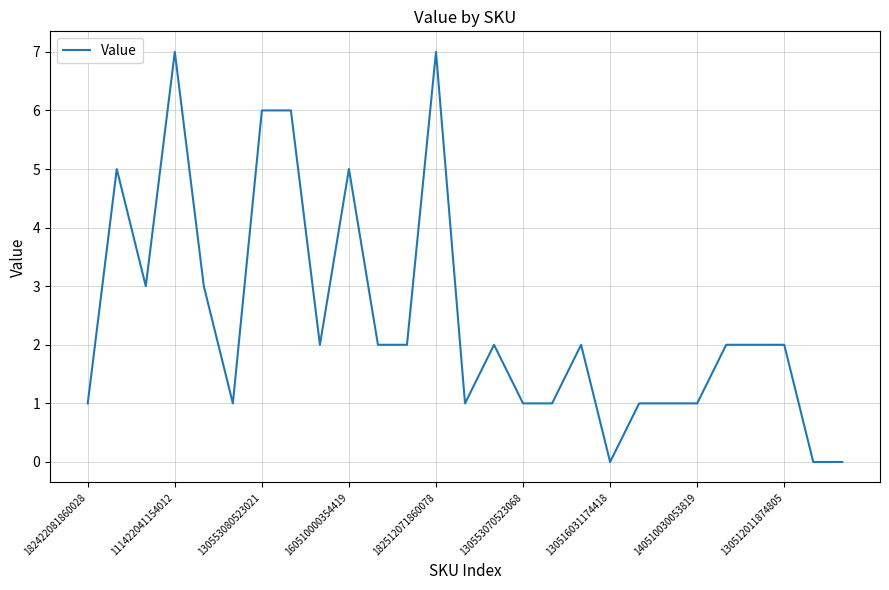

What is the maximum value shown in the chart?

7